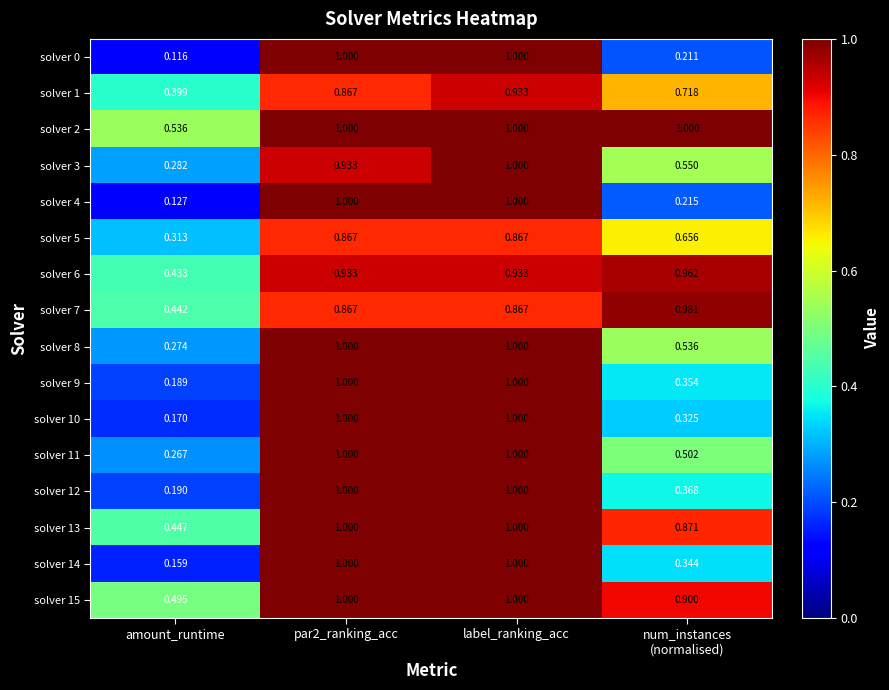

At which category is the sum across all series the highest?

label_ranking_acc